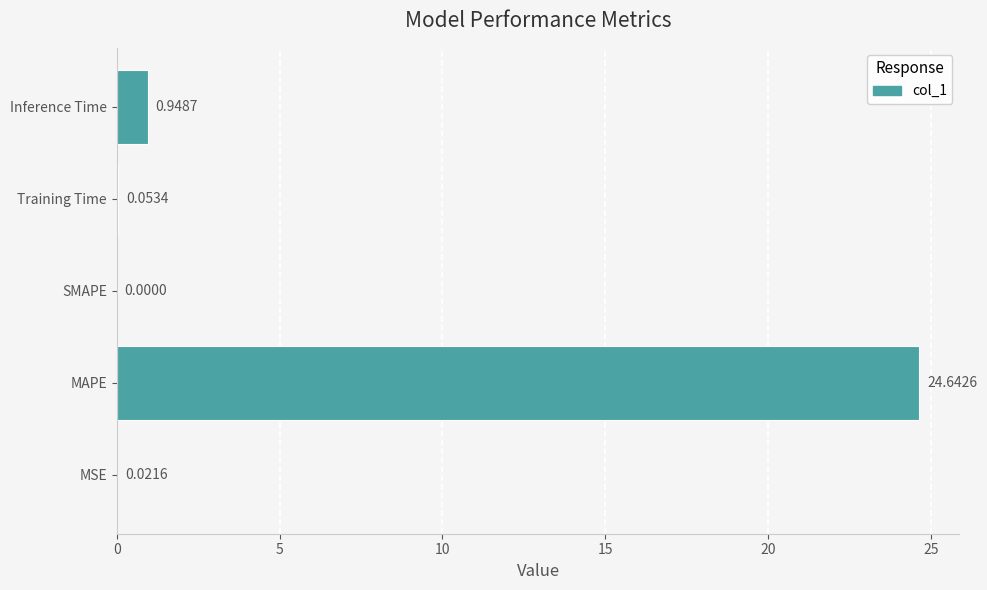

Which has a higher value, MSE or MAPE?

MAPE